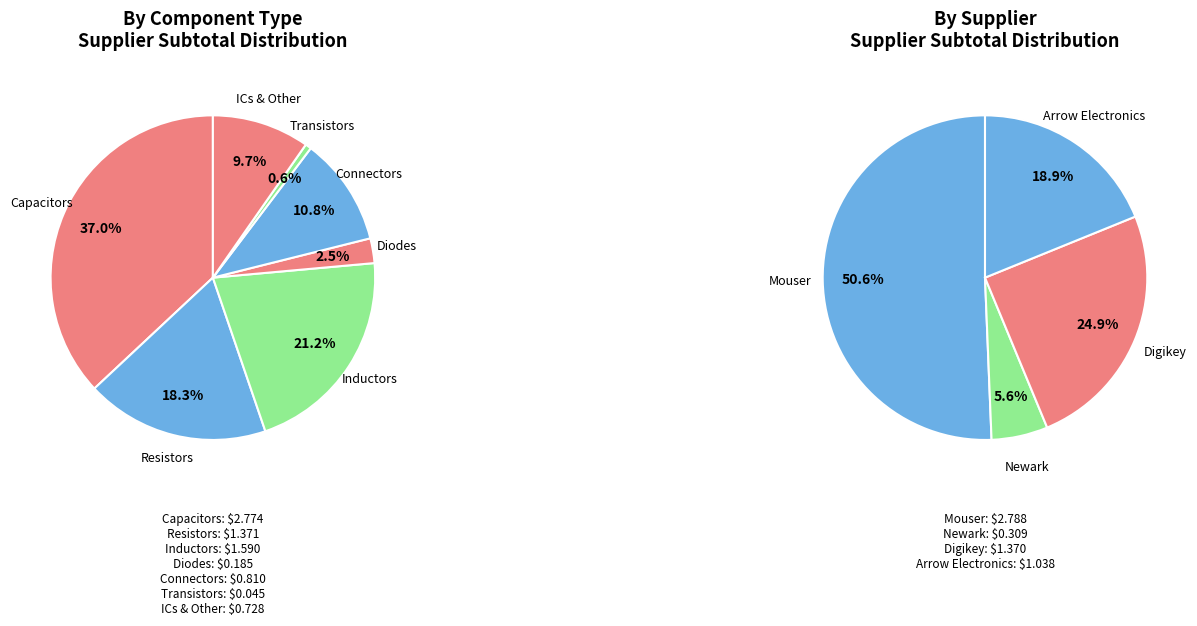

What percentage is NOT represented by 1?

76.3%